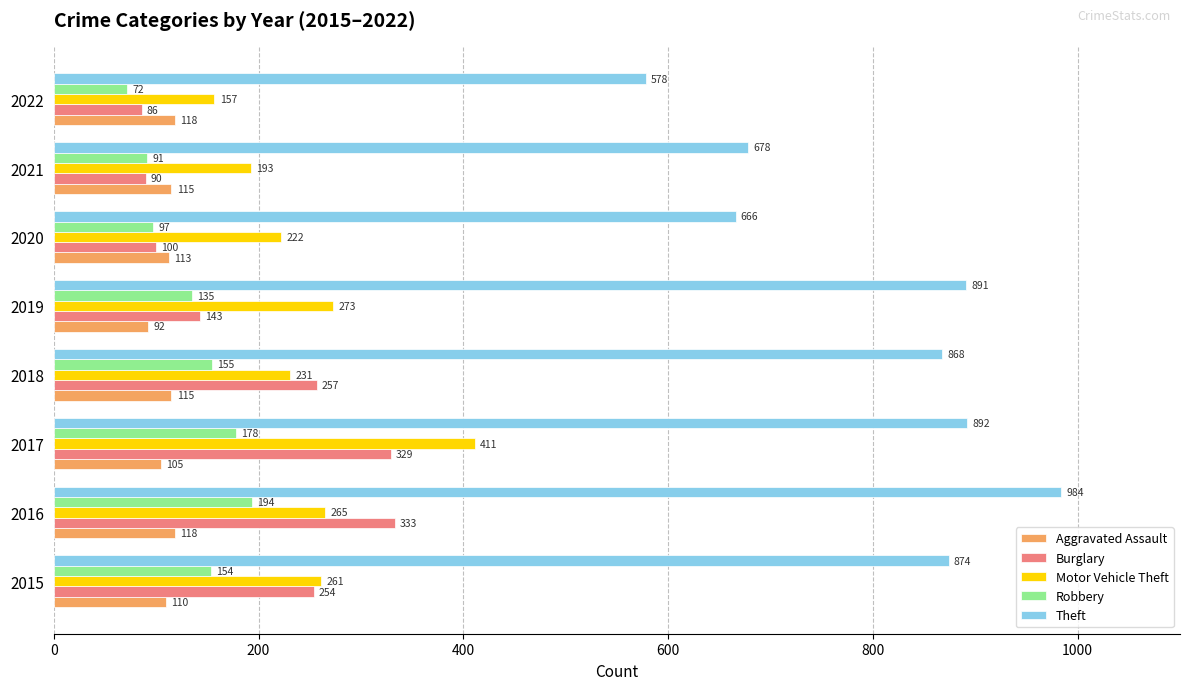

Which series has the largest total across all categories?

Theft